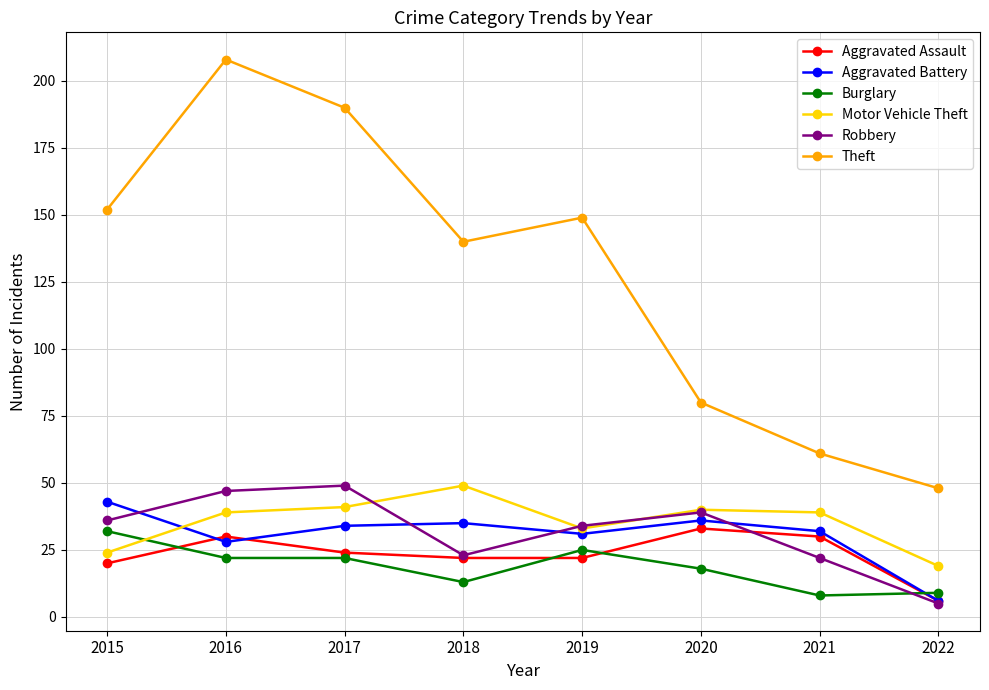

Read the Theft value at 2022.

48